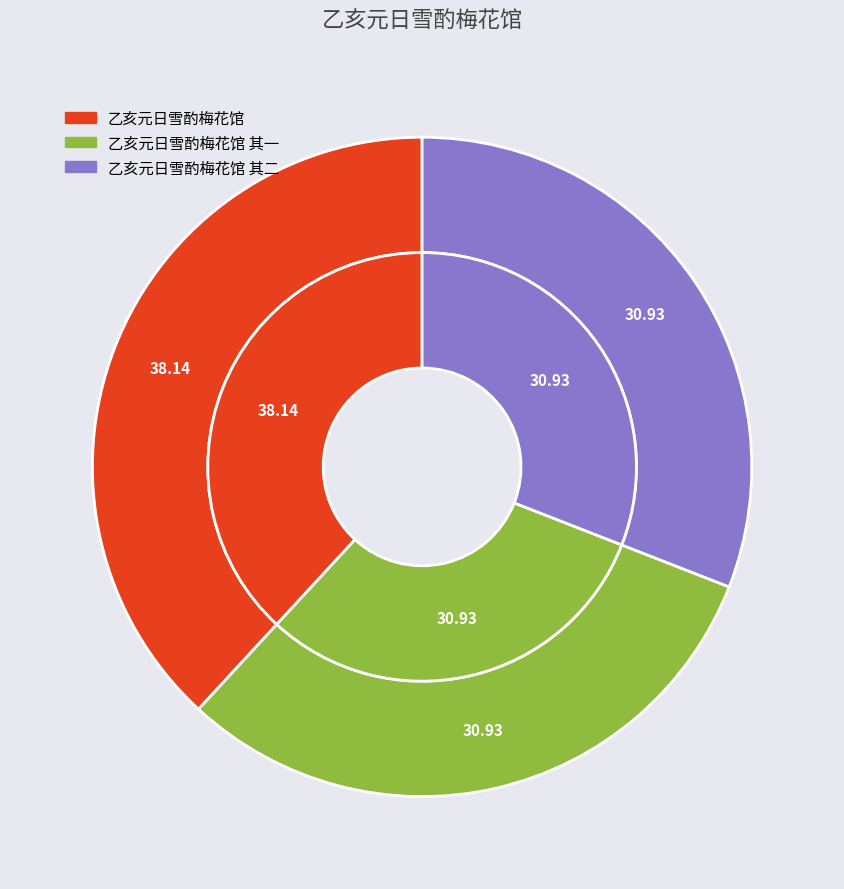

To the nearest percent, what percentage of the pie is 乙亥元日雪酌梅花馆 其一?

31%